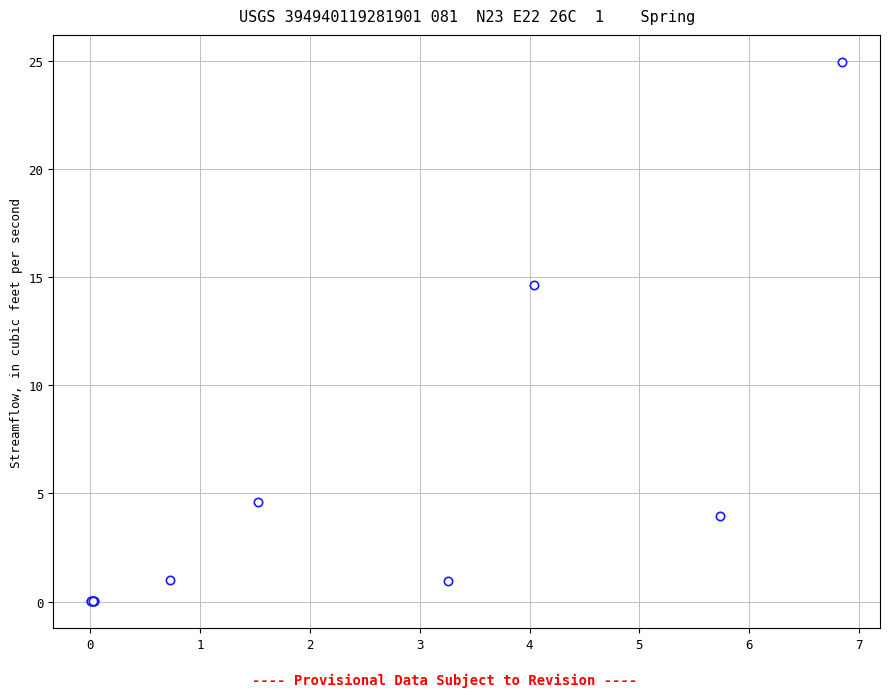

What Y value in the scatter plot is closest to 12?

14.6